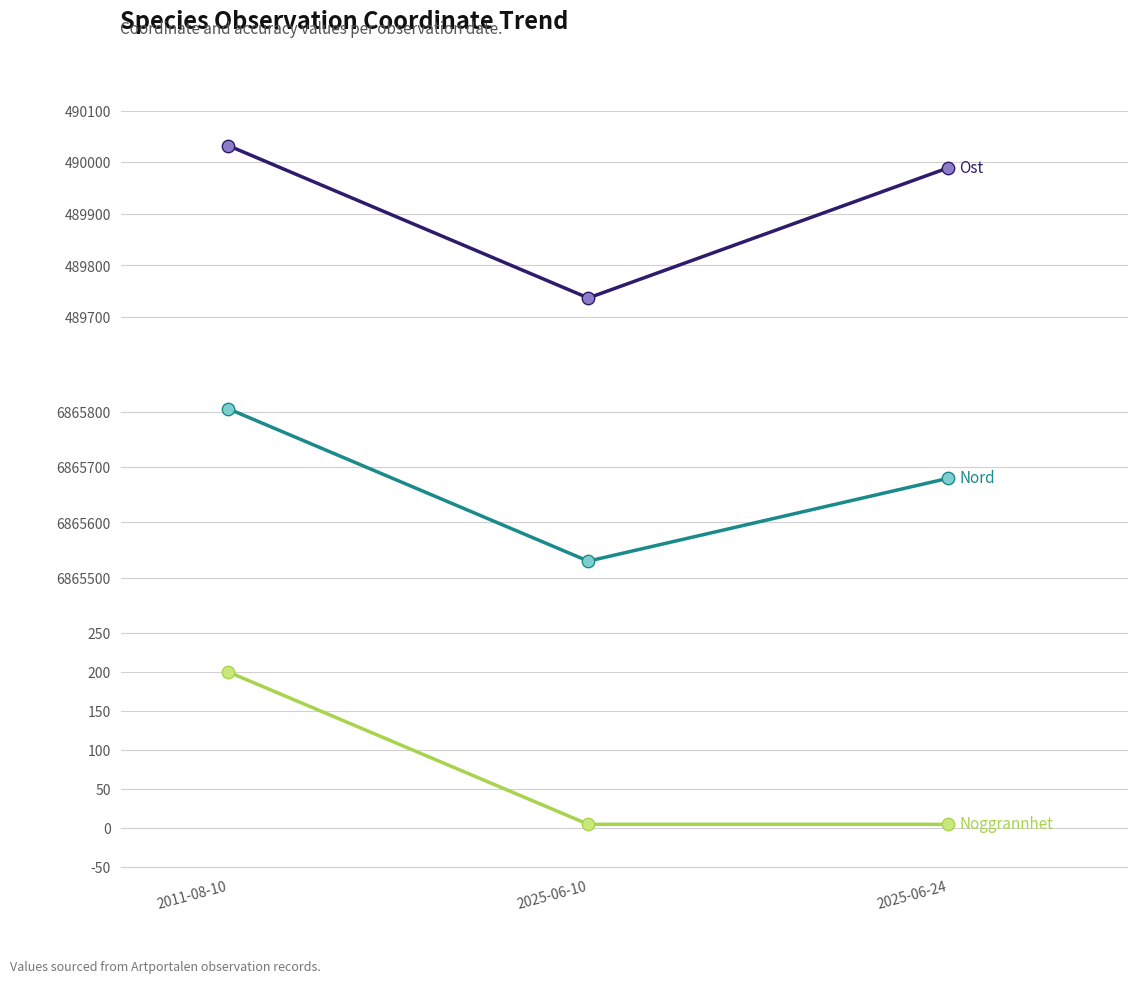

Which series has the largest Y range (max minus min)?

Ost